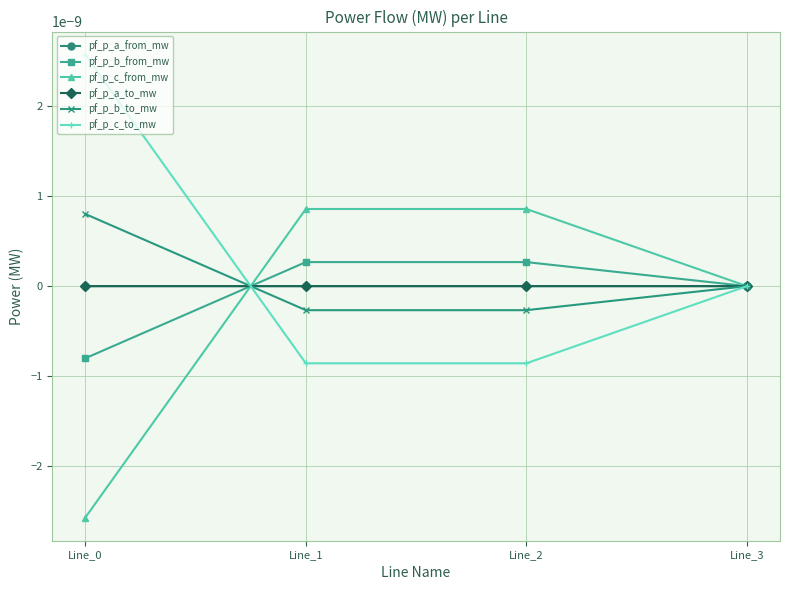

Does the chart have visible grid lines?

Yes